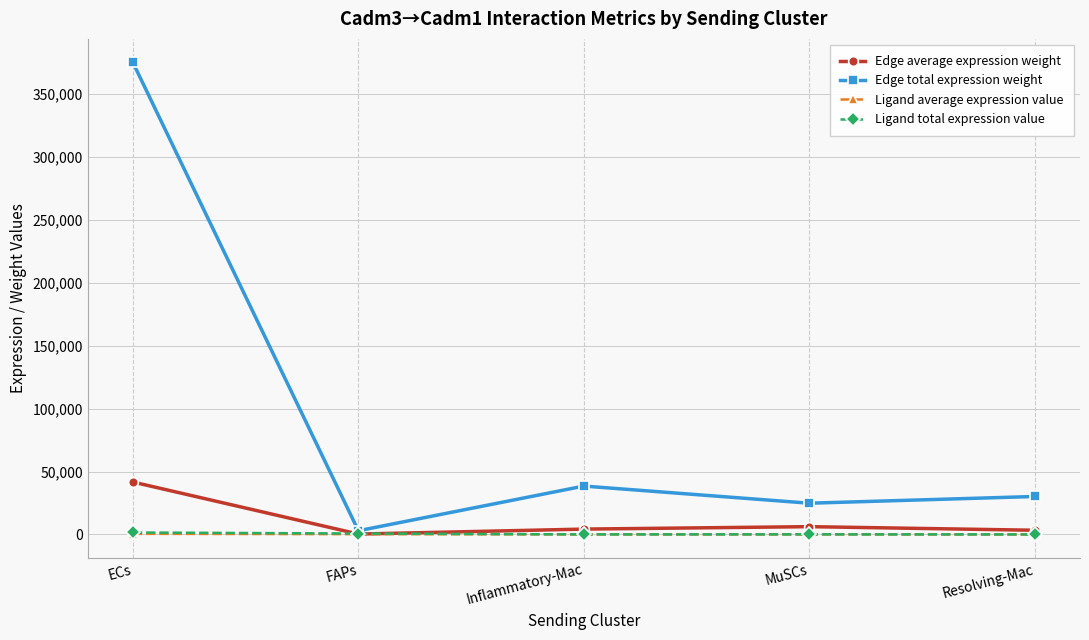

What is the label of the 1st point from the left?

ECs